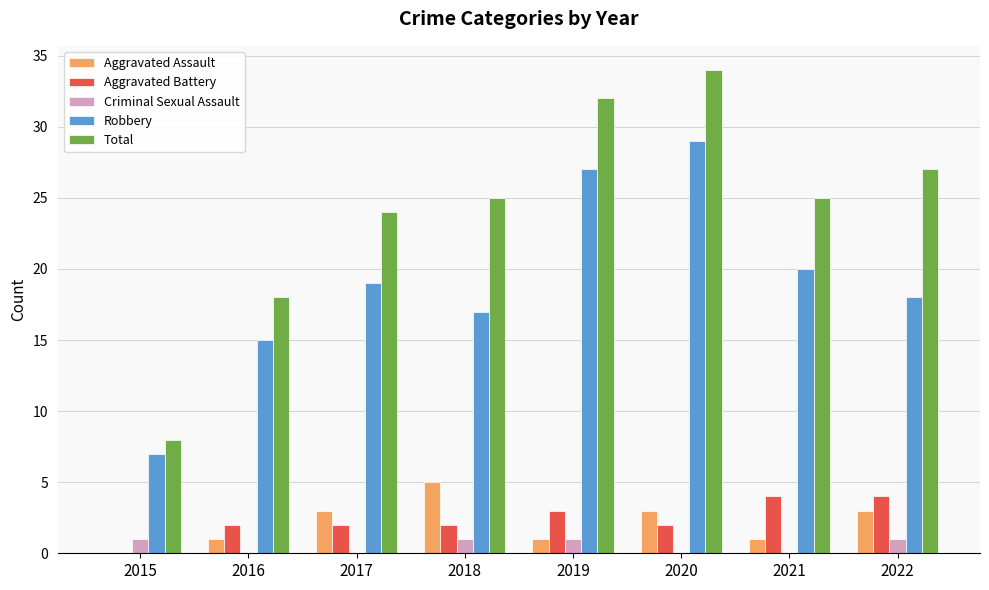

What is the difference between the Aggravated Battery values at 2015 and 2016?

2